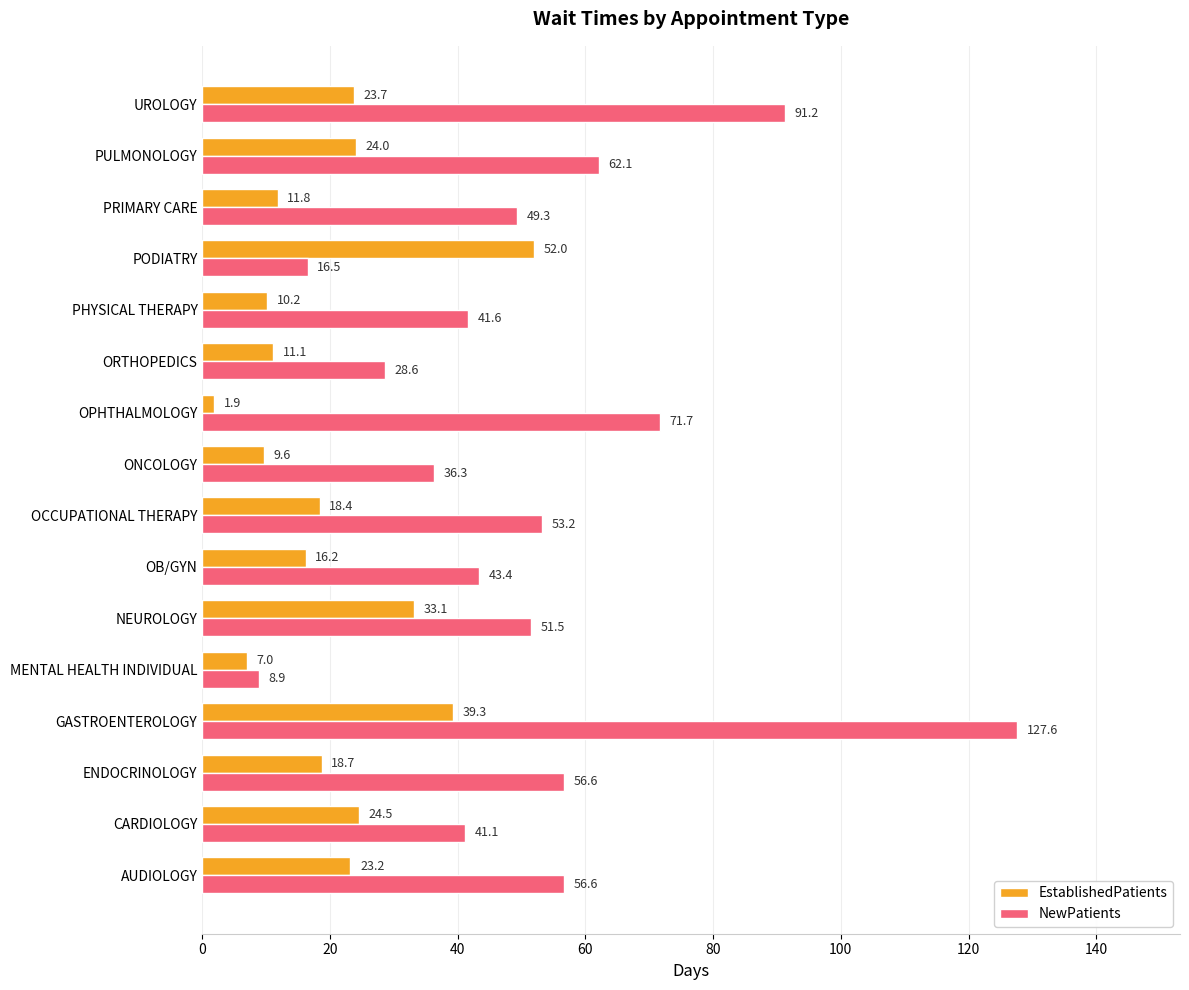

What is the smallest value displayed?

1.9